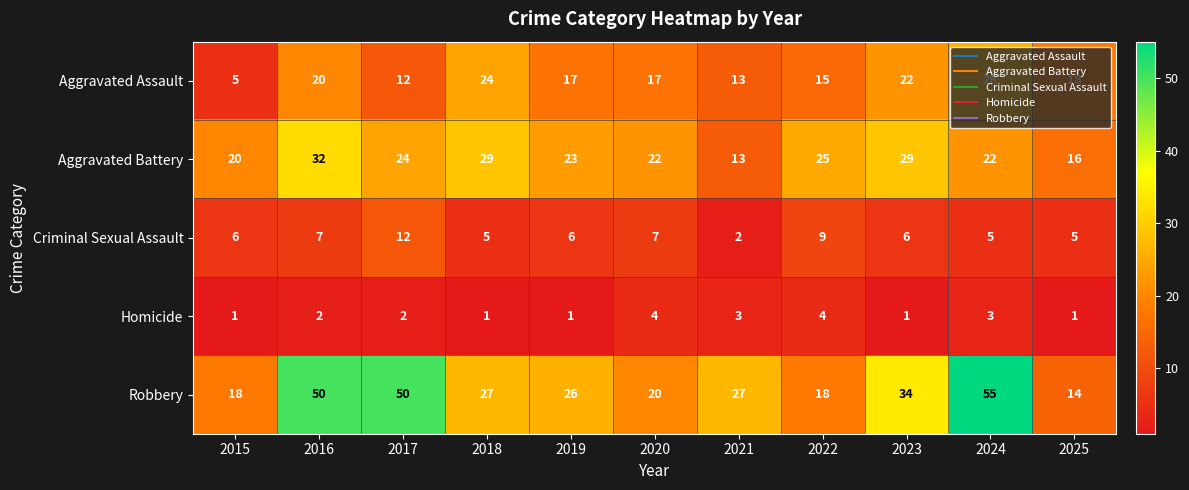

What is the maximum value for Aggravated Battery?

32